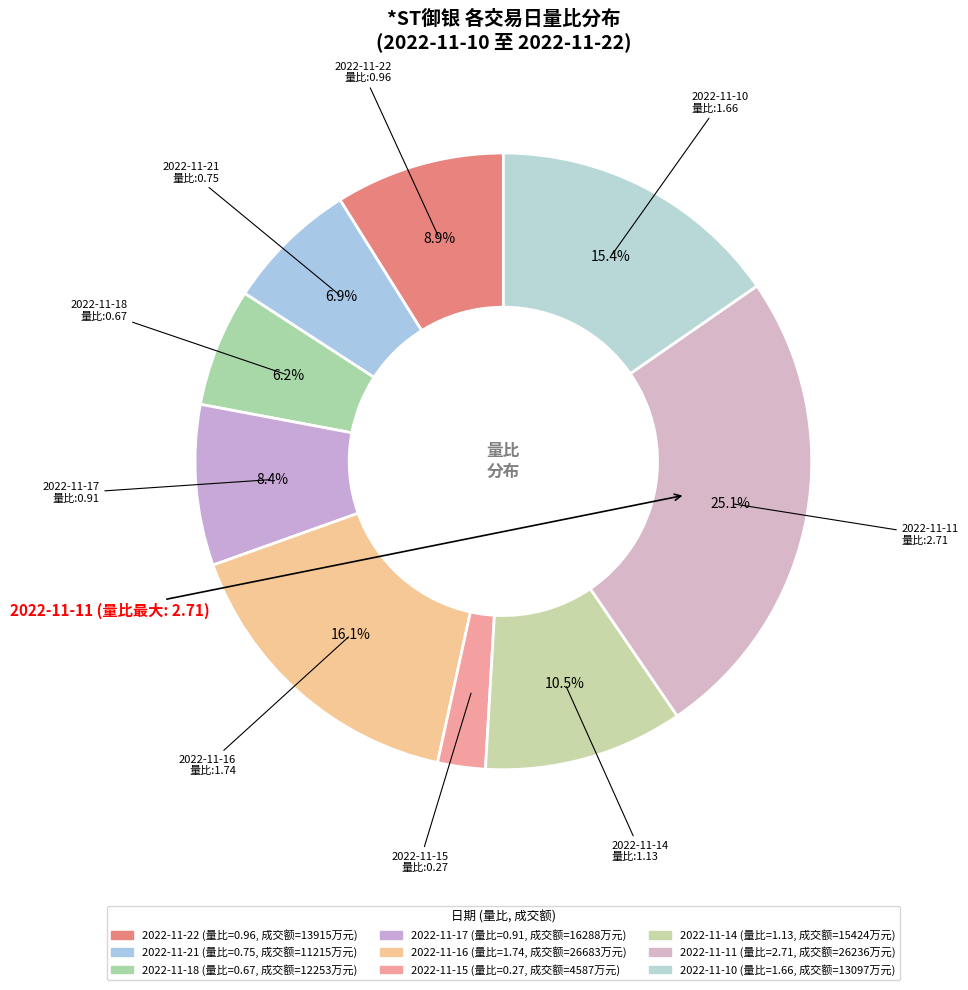

To the nearest percent, what is the difference between the largest and smallest slice percentages?

23%